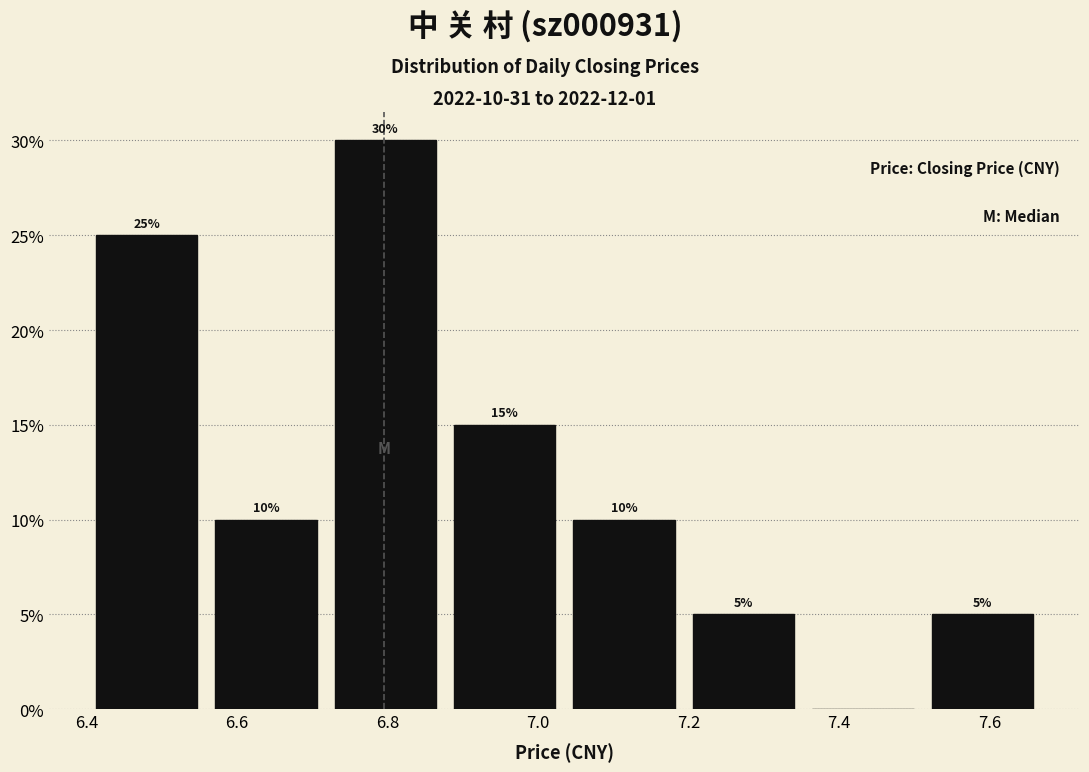

Which range on the x-axis has the tallest bar?

6.72 to 6.88